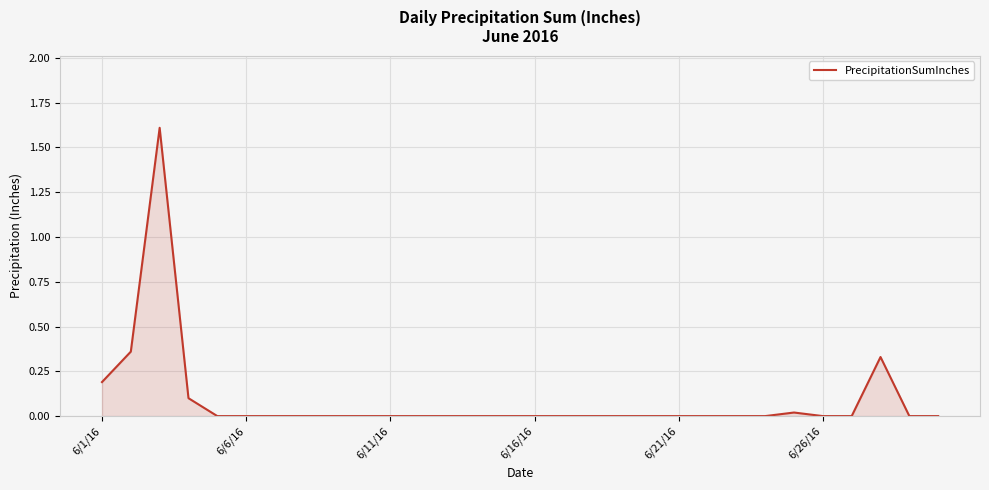

What is the maximum value shown in the chart?

1.6